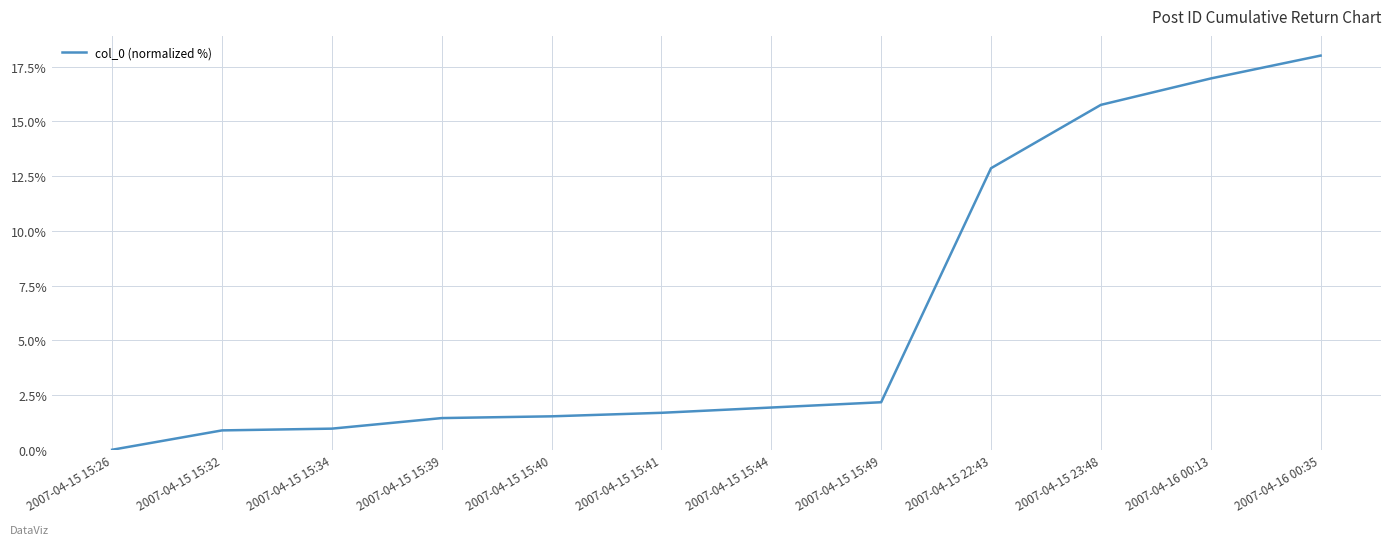

At which category does the chart reach its minimum across all series?

2007-04-15 15:26